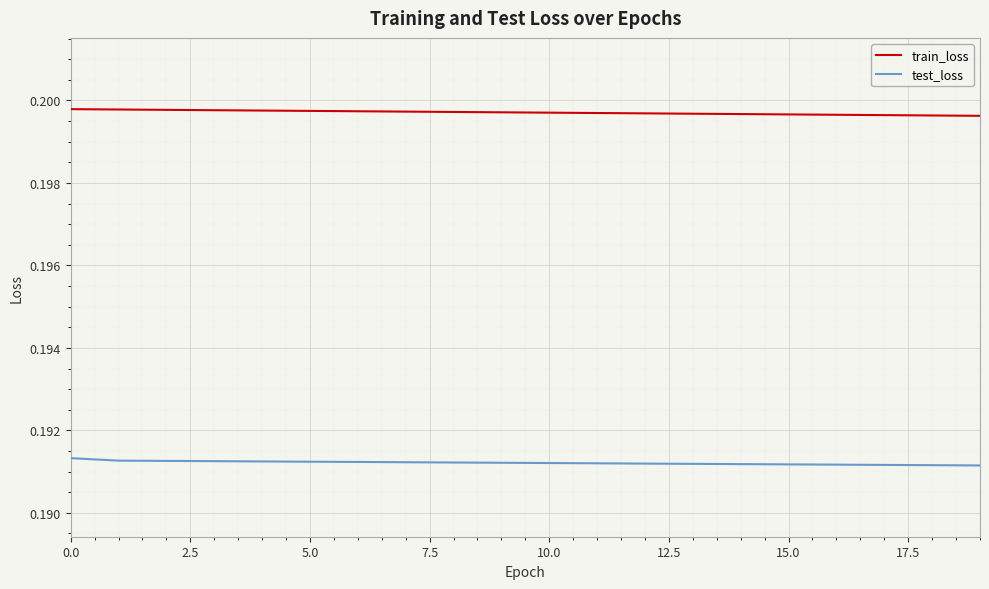

Which series has the largest total across all categories?

train_loss